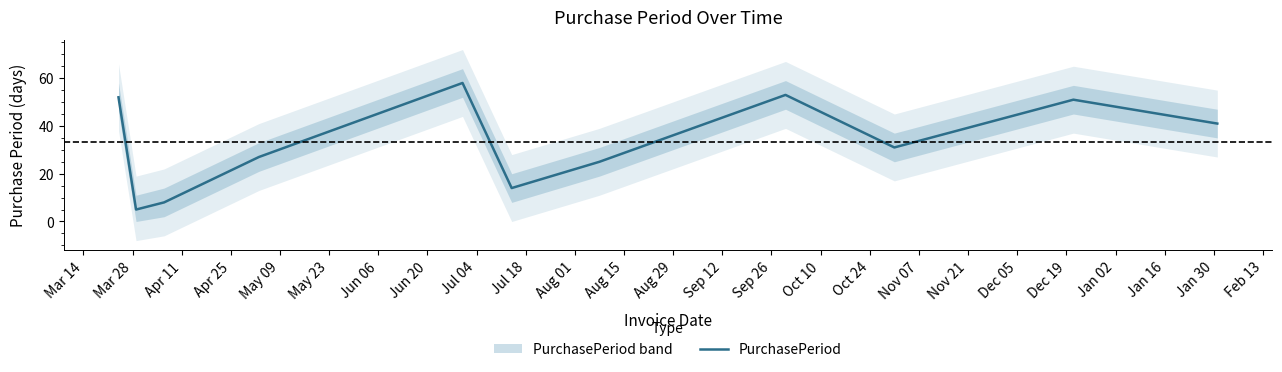

What is the highest value of the PurchasePeriod series?

58